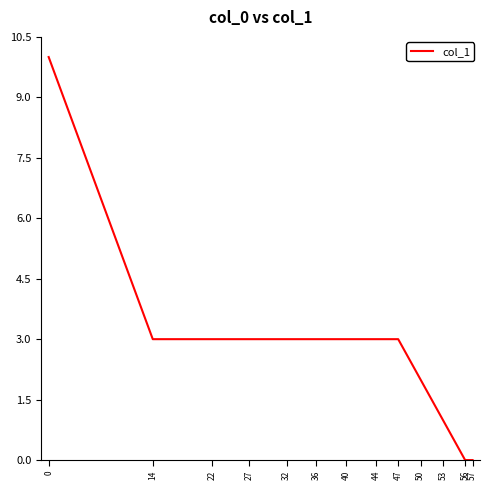

True or false: the data shows 5 at 22.

False